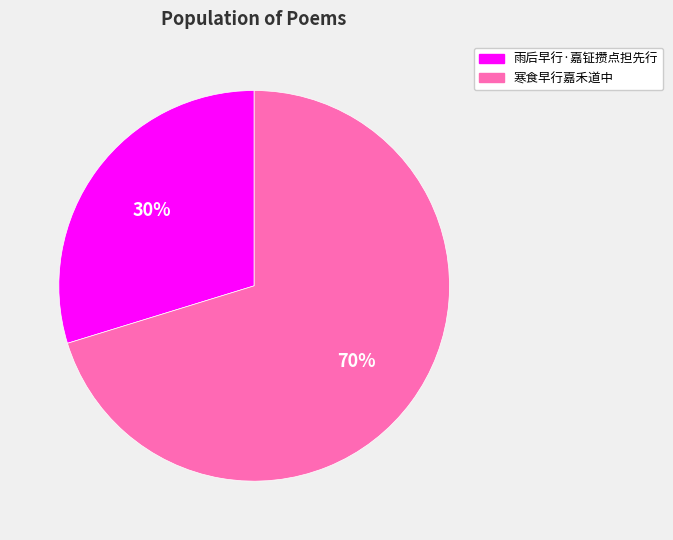

Which category accounts for the majority?

寒食早行嘉禾道中